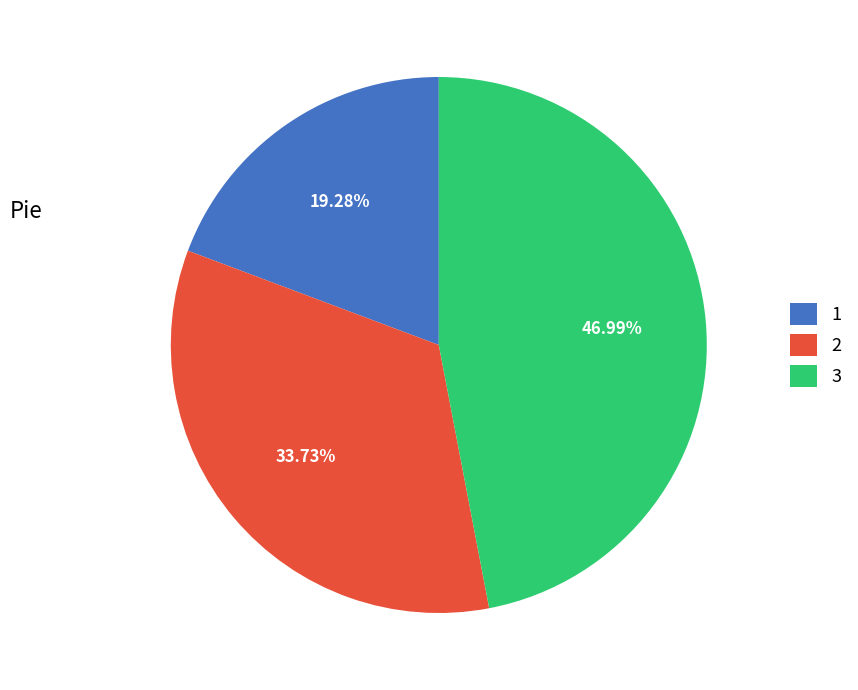

What is the ratio of the value at 1 to the value at 3?

0.4